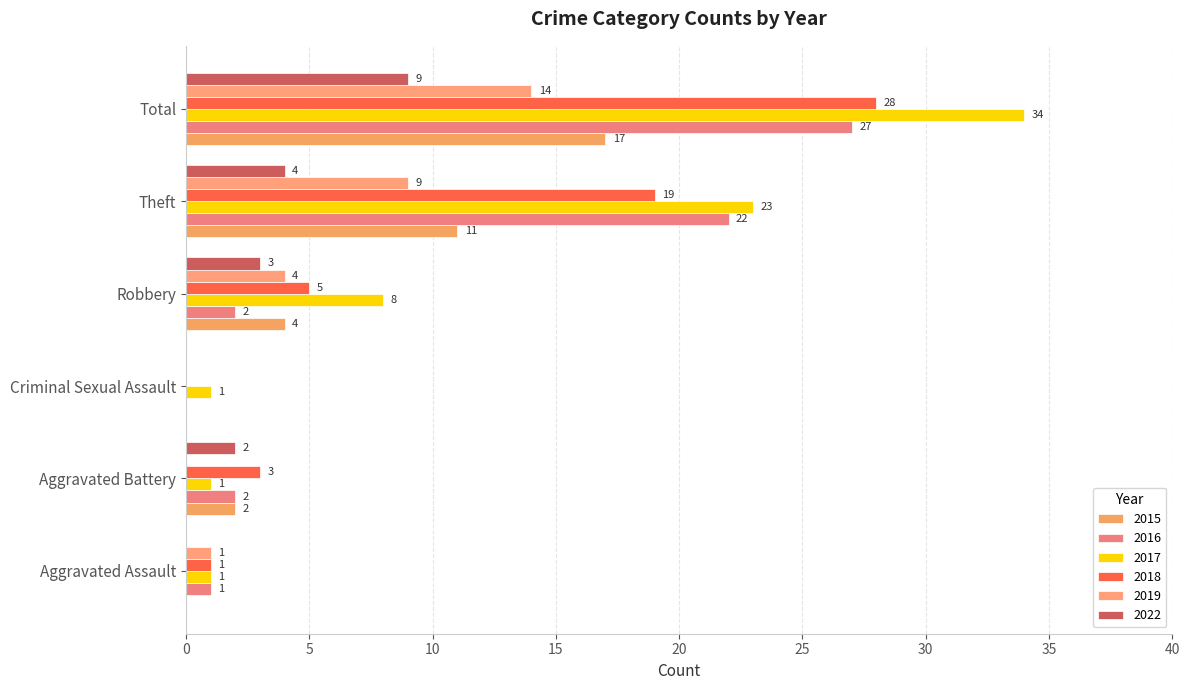

At which label is 2017 closest to 17?

Theft